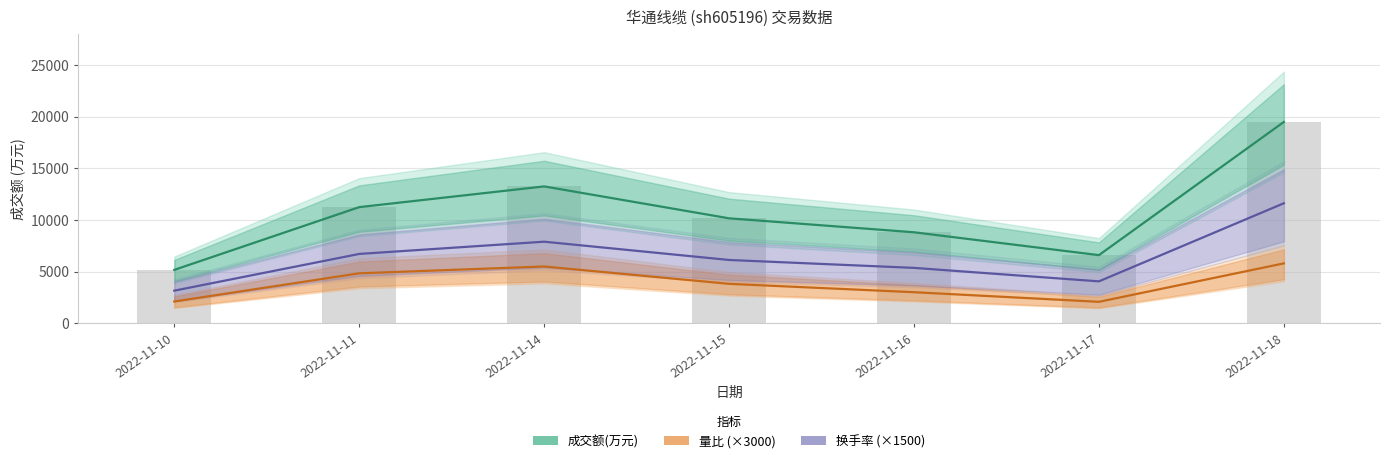

What is the average value of the 成交额(万元) series?

10665.6